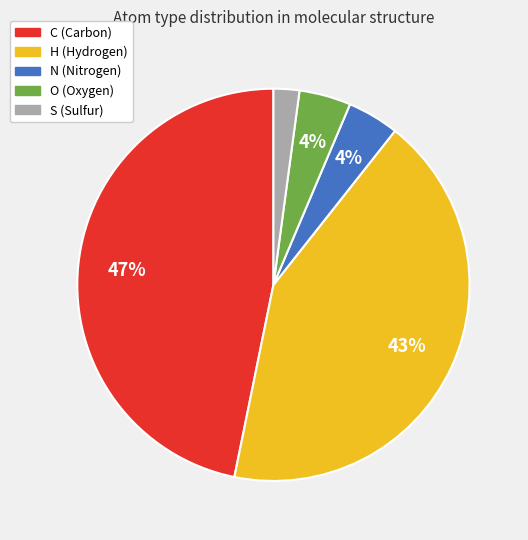

Count the number of slices in the pie.

5